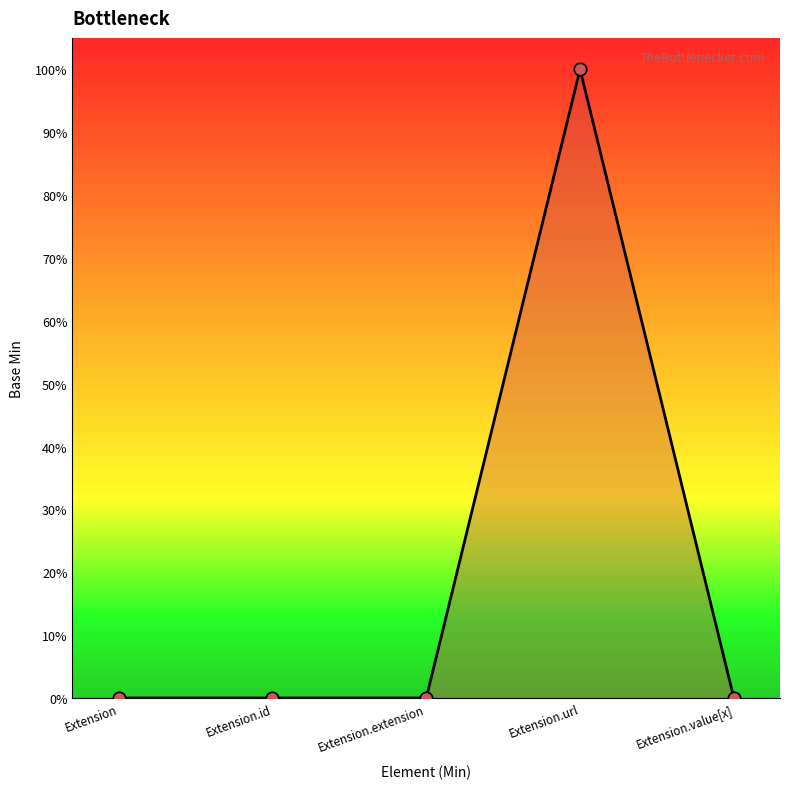

Which has a higher value, Extension.extension or Extension.id?

Extension.extension